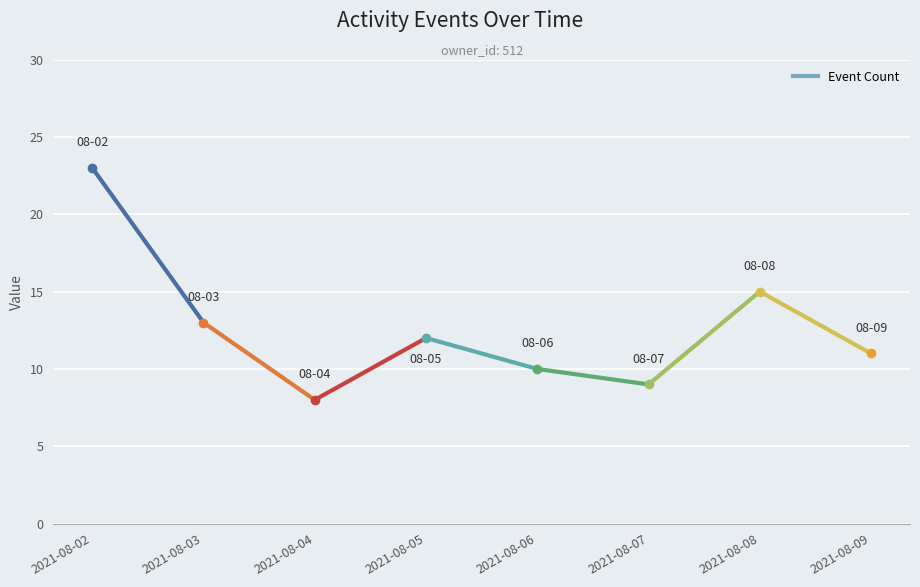

What is the approximate value at 2021-08-03, to the nearest 10?

10